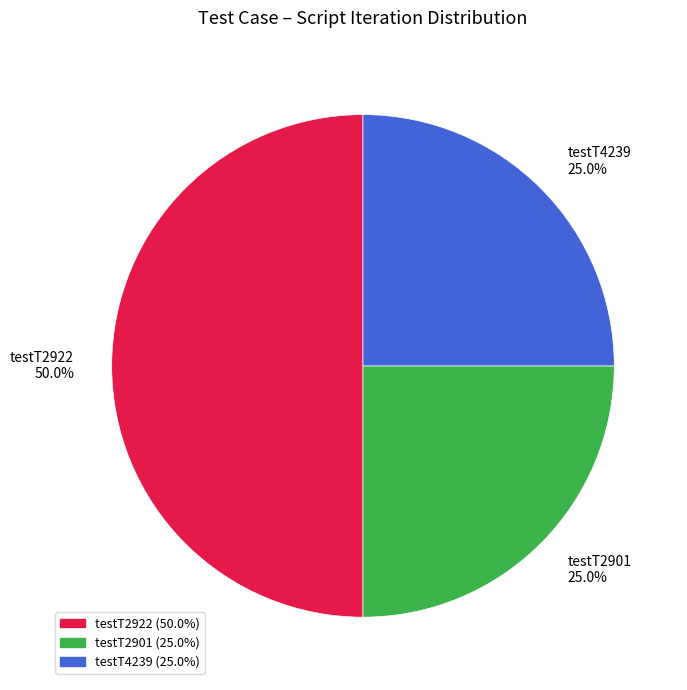

What portion of the pie excludes testT2901 25.0%?

75.0%